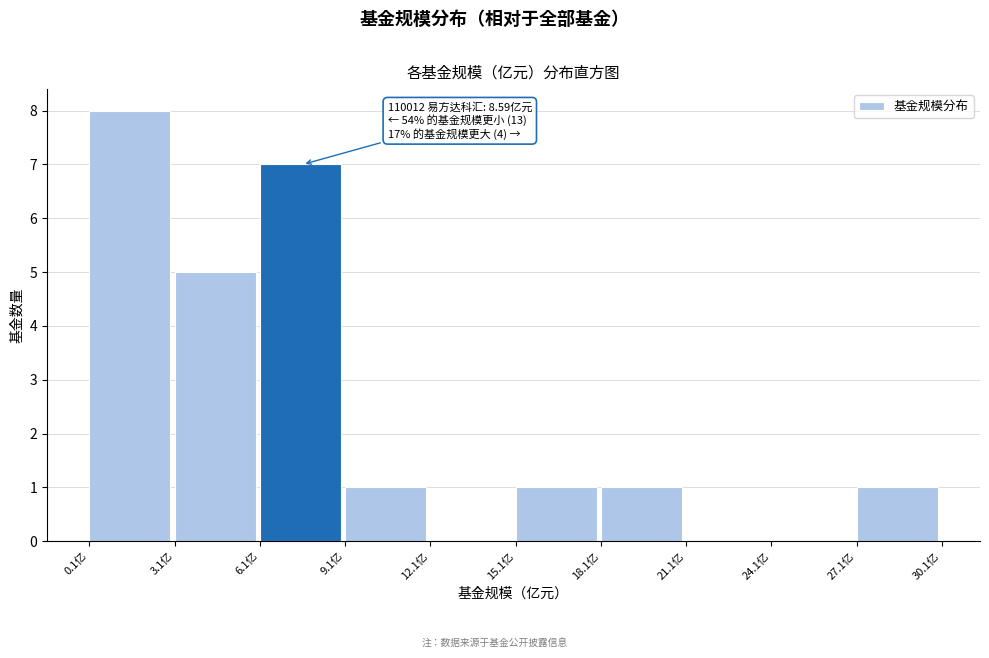

Over which range of the x-axis is the bar tallest?

0 to 3